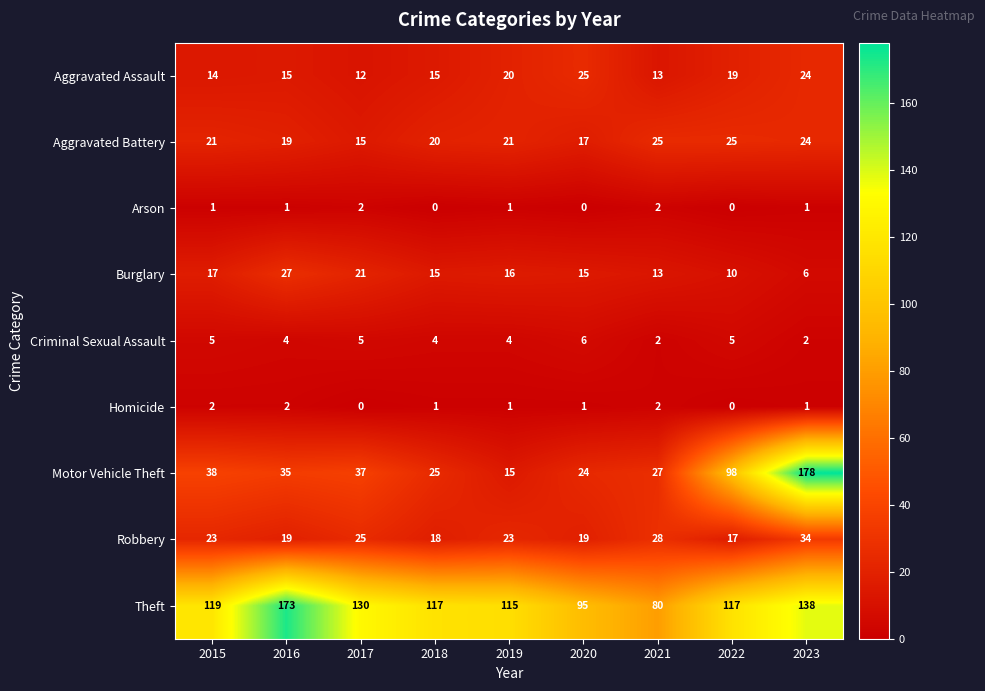

At how many categories does at least one series exceed 76?

9